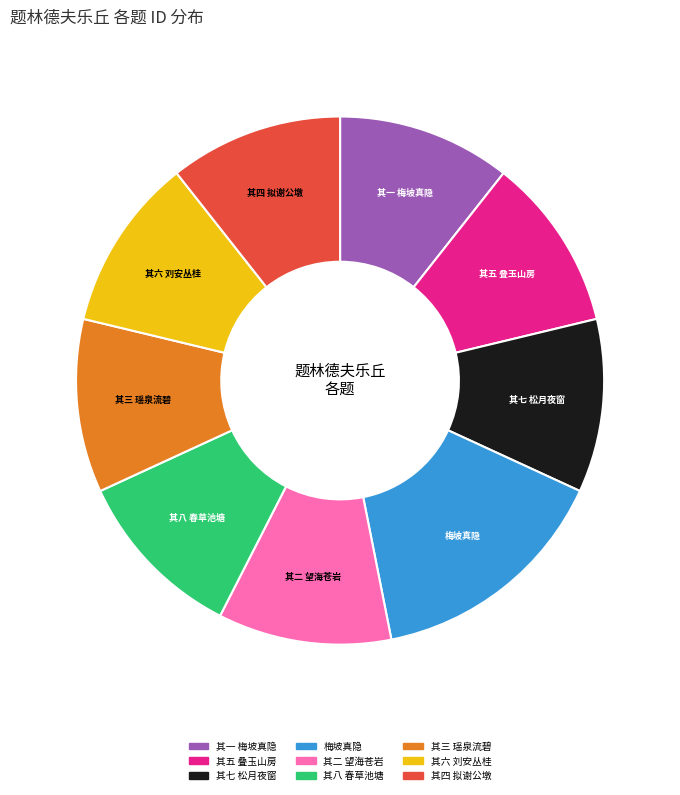

Does any single category account for the majority?

No